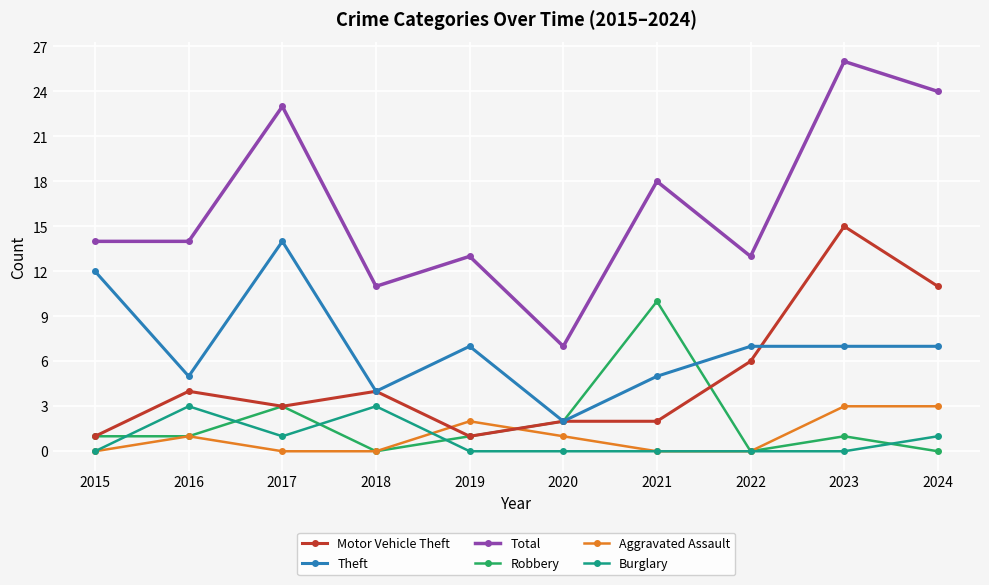

True or false: Total has a value of 24 at 2024.

True